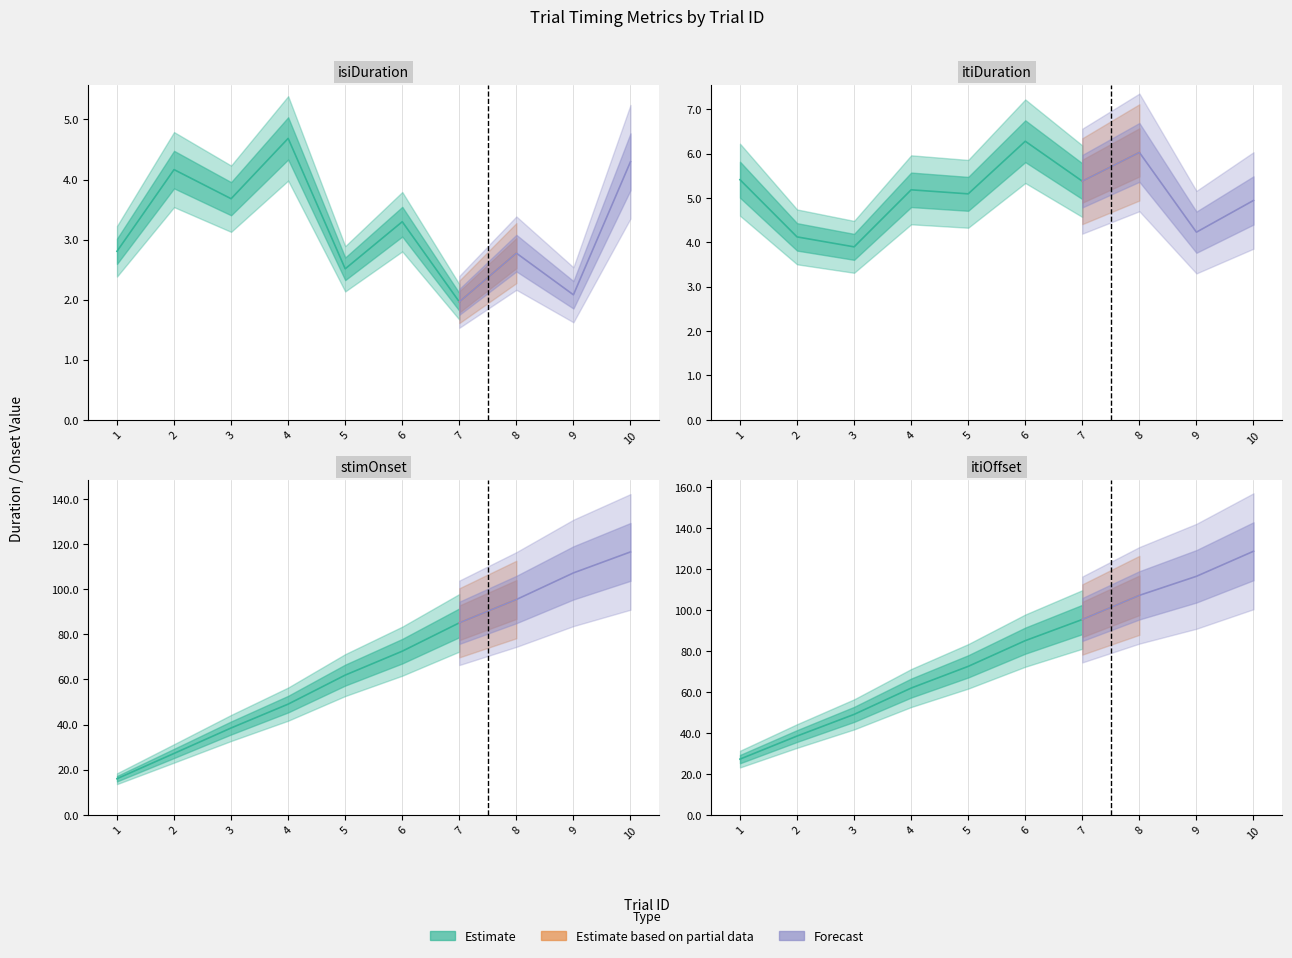

What is the difference between the highest and lowest values at 10?

124.5